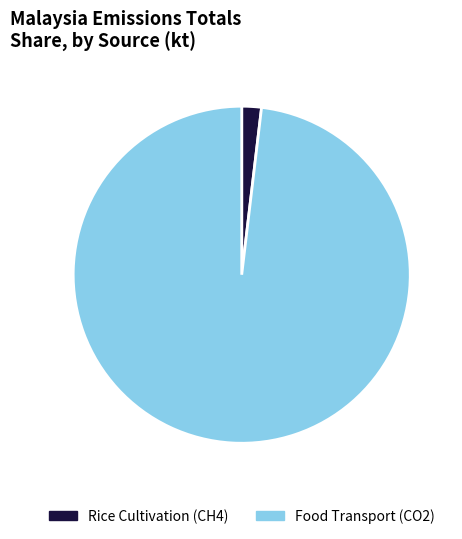

Rank the categories by value from highest to lowest.

Food Transport (CO2), Rice Cultivation (CH4)